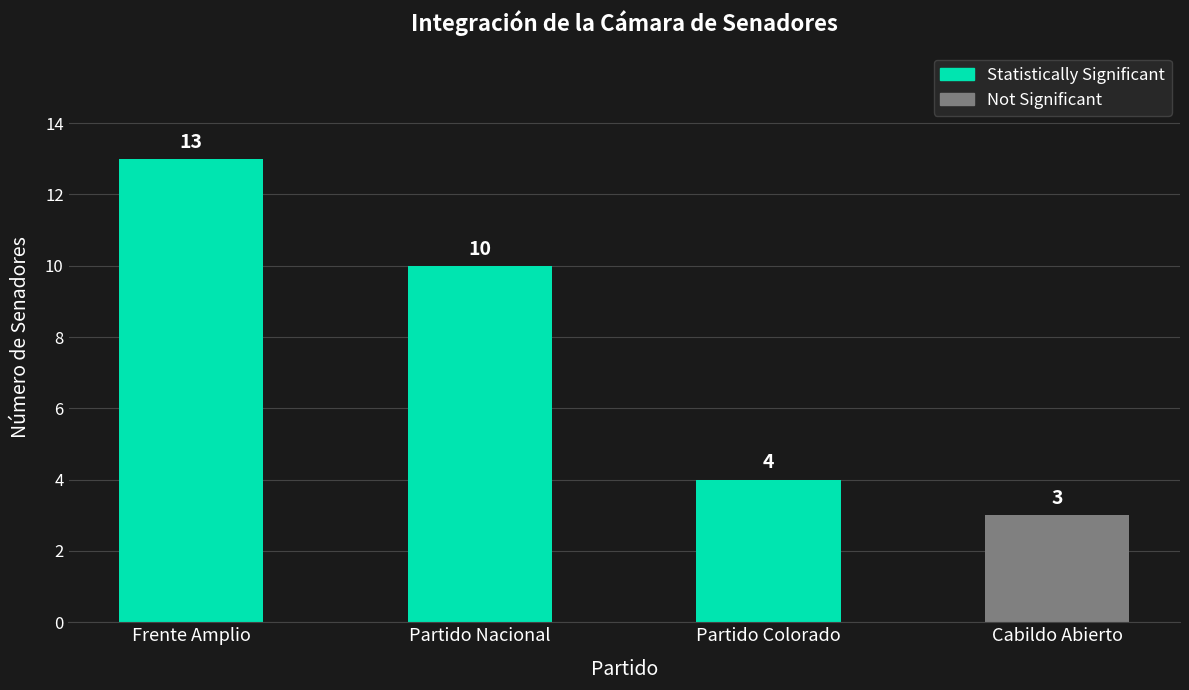

What value does the data have at Partido Nacional, to the nearest 10?

10